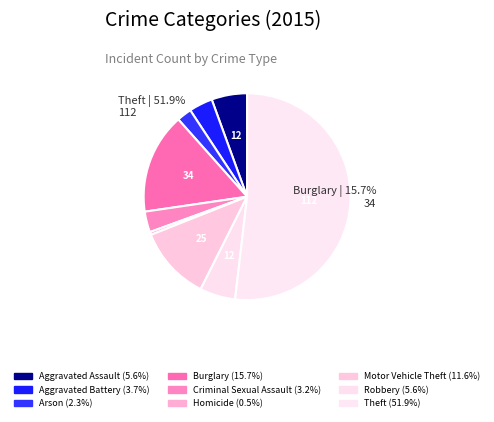

How many segments does this pie chart have?

9